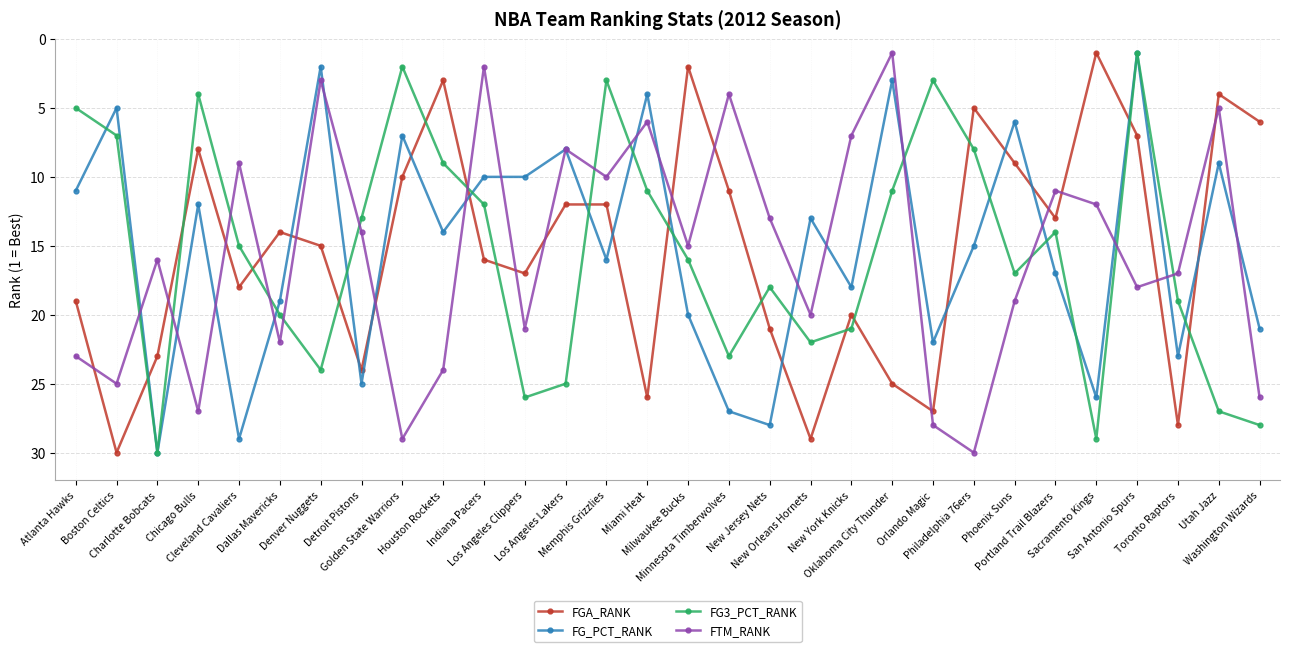

Read the FG_PCT_RANK value at Chicago Bulls, to the nearest 5.

10